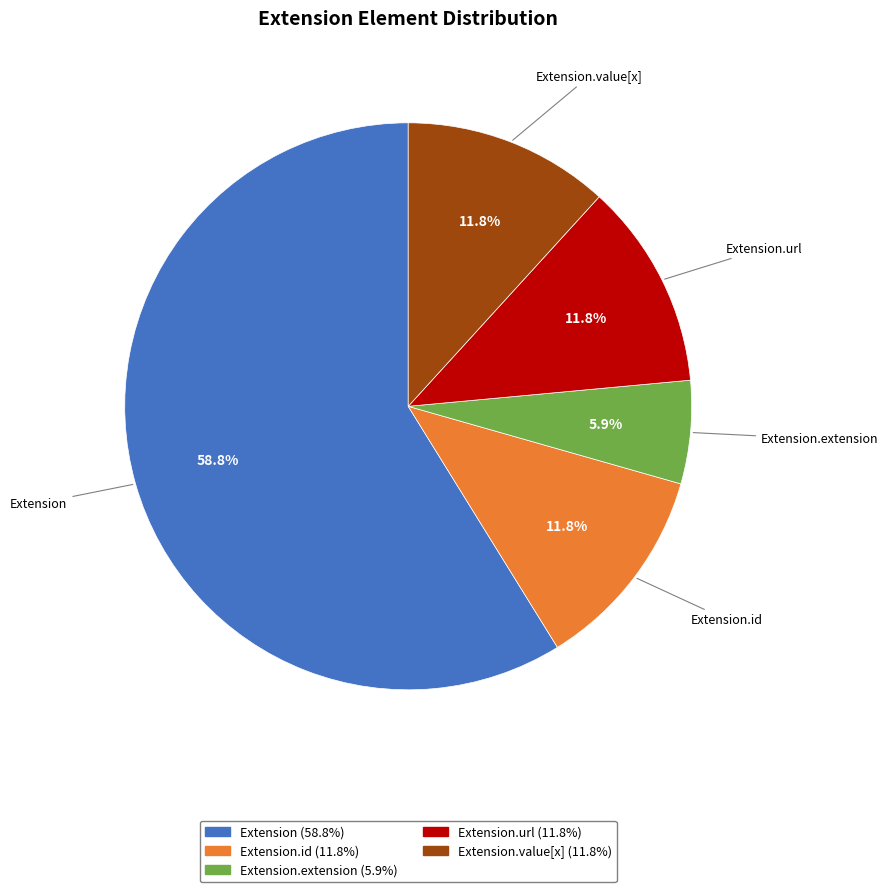

Is there any slice that represents more than half of the pie?

Yes